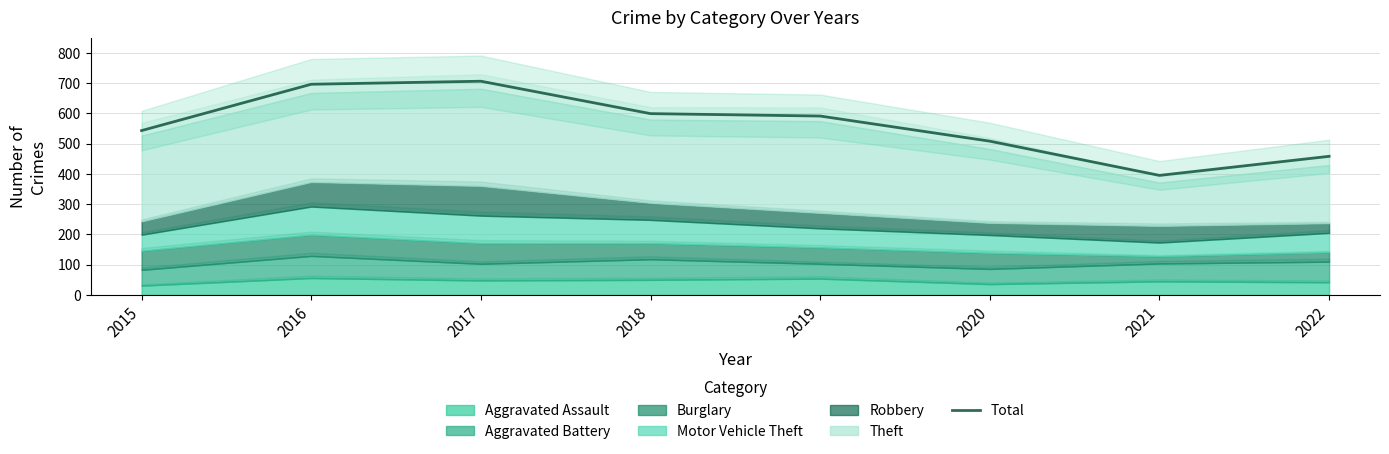

Rank the categories by value from highest to lowest.

2017, 2016, 2018, 2019, 2015, 2020, 2022, 2021